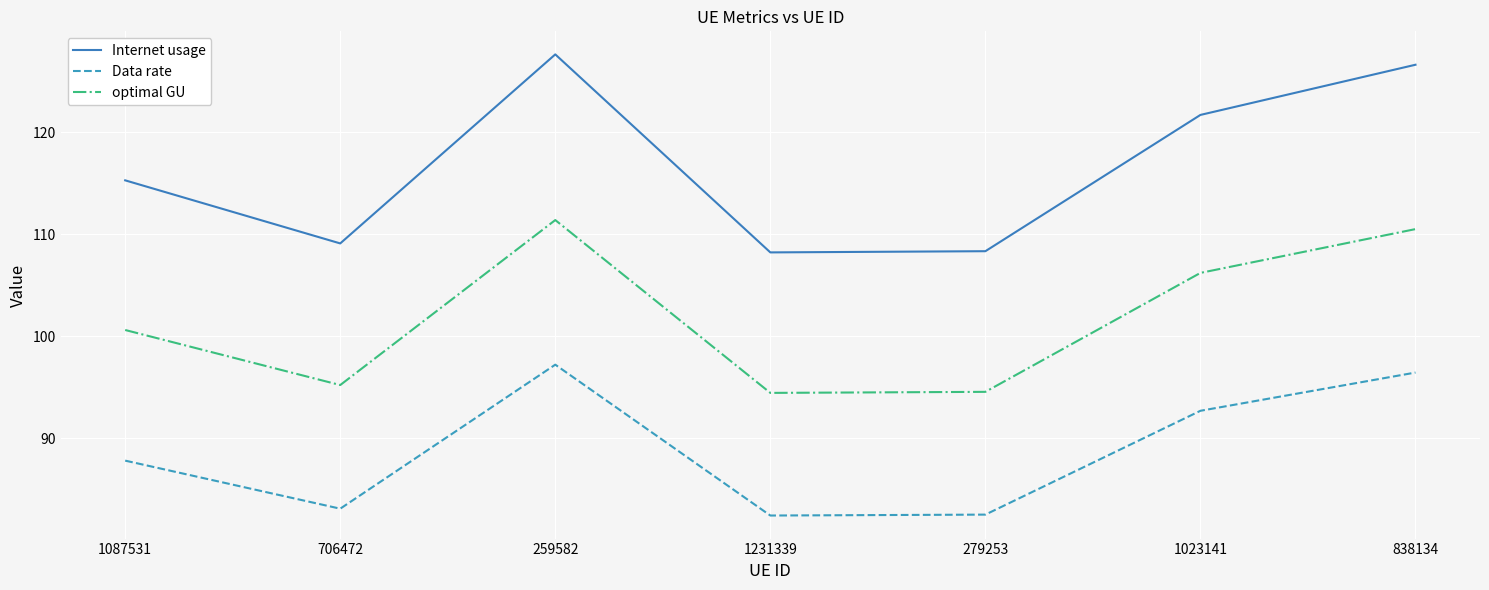

True or false: Data rate and optimal GU cross at least once.

False